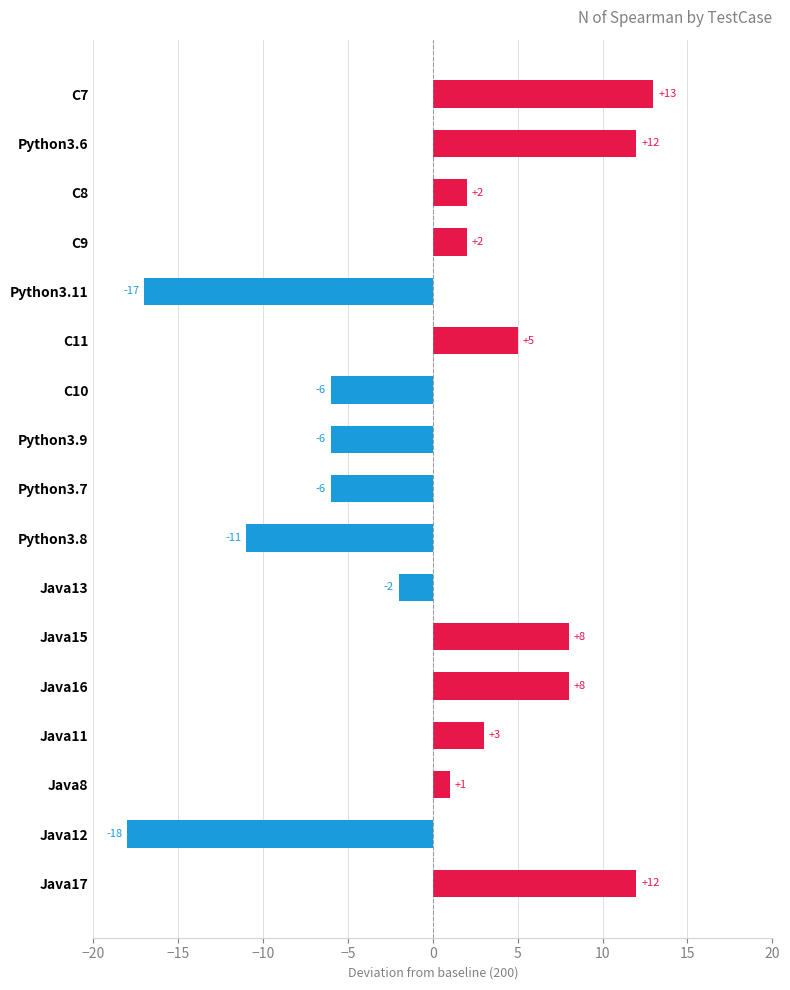

What is the greatest value displayed?

13